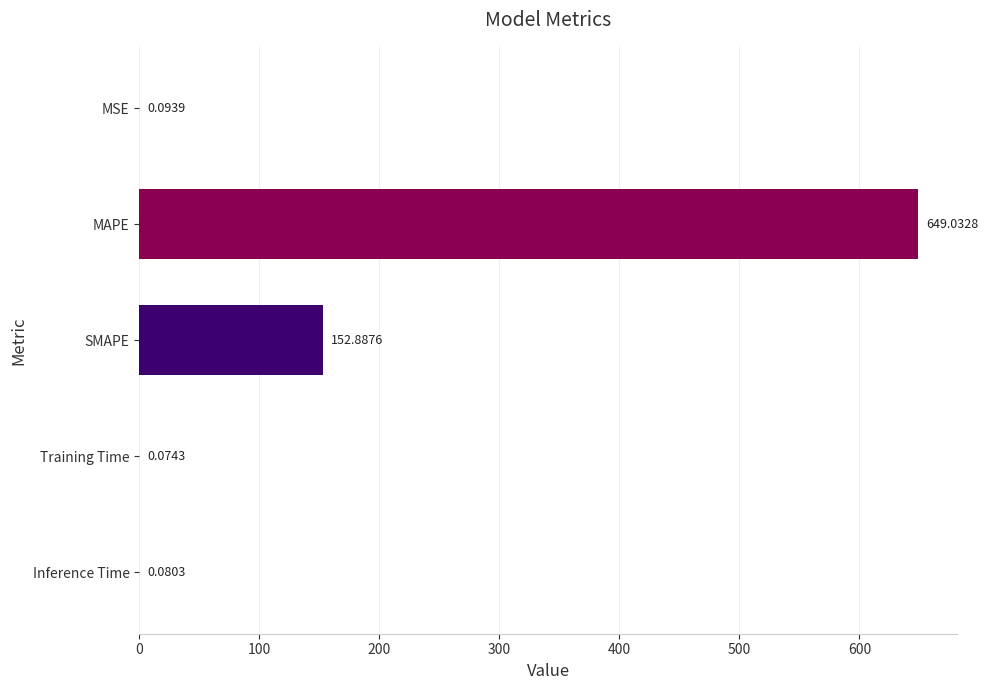

What is the change in value from MAPE to SMAPE?

-496.1